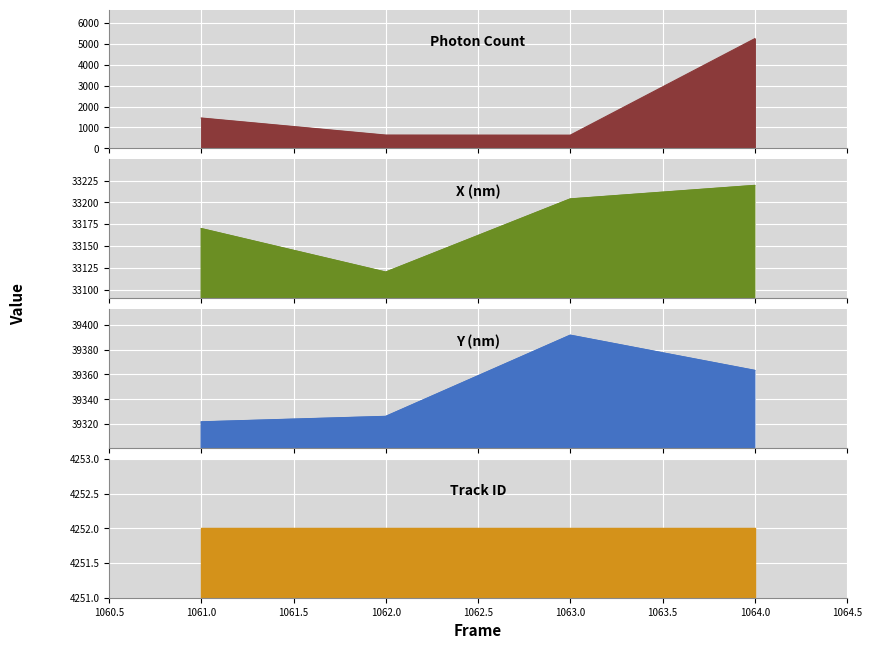

Is the value of Y (nm) at 1061 greater than the value of X (nm) at 1062?

Yes